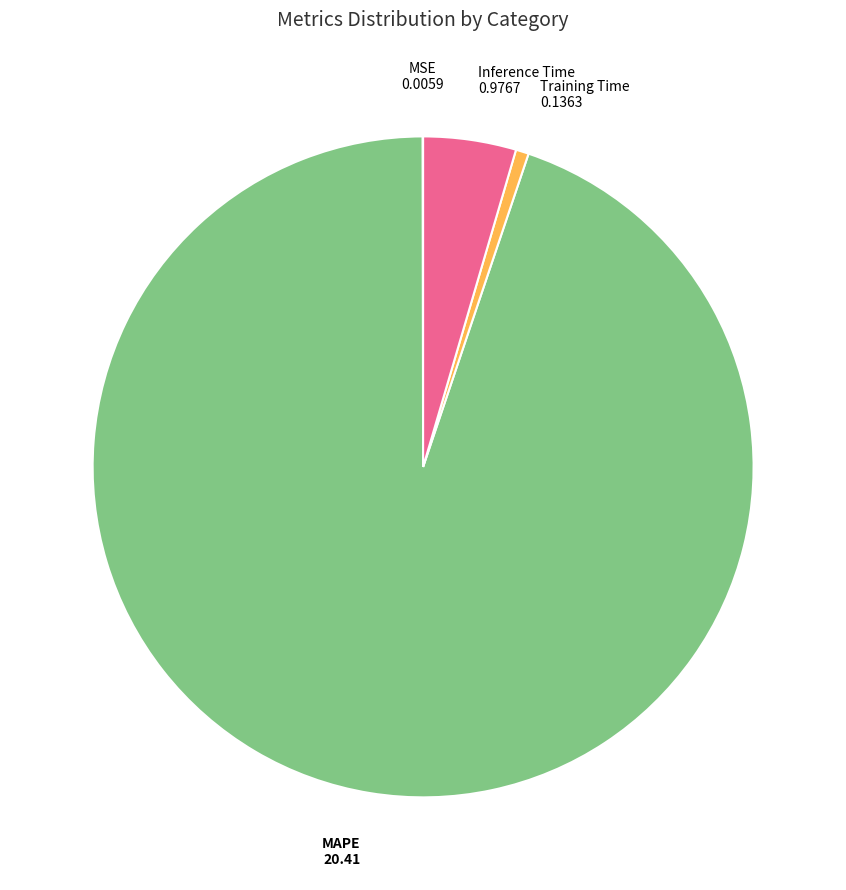

True or false: Inference Time accounts for 5% of the total.

True